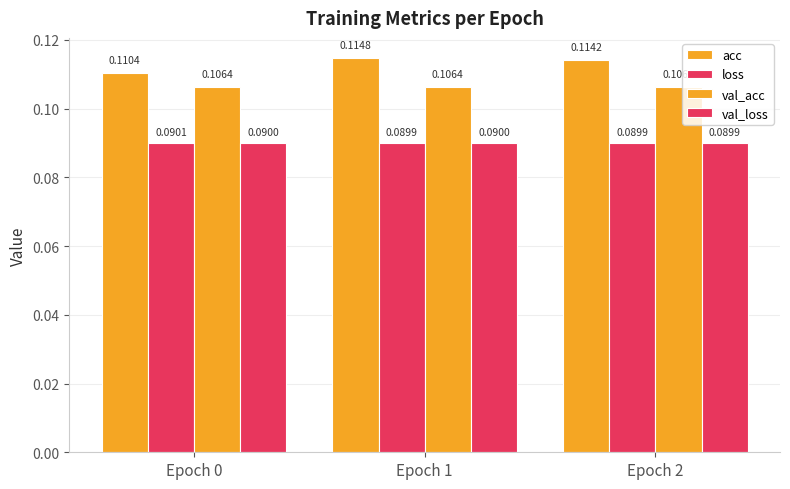

Which series has the largest range (max minus min)?

acc